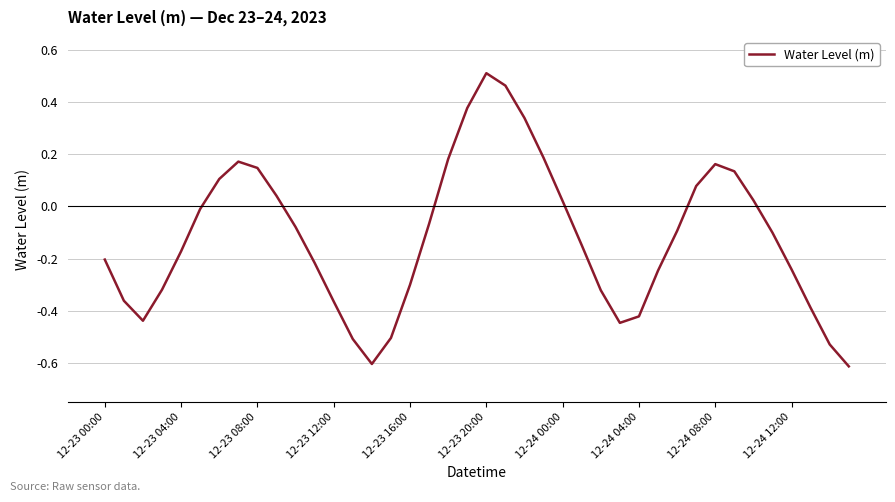

What is the difference between the maximum and minimum values?

1.1